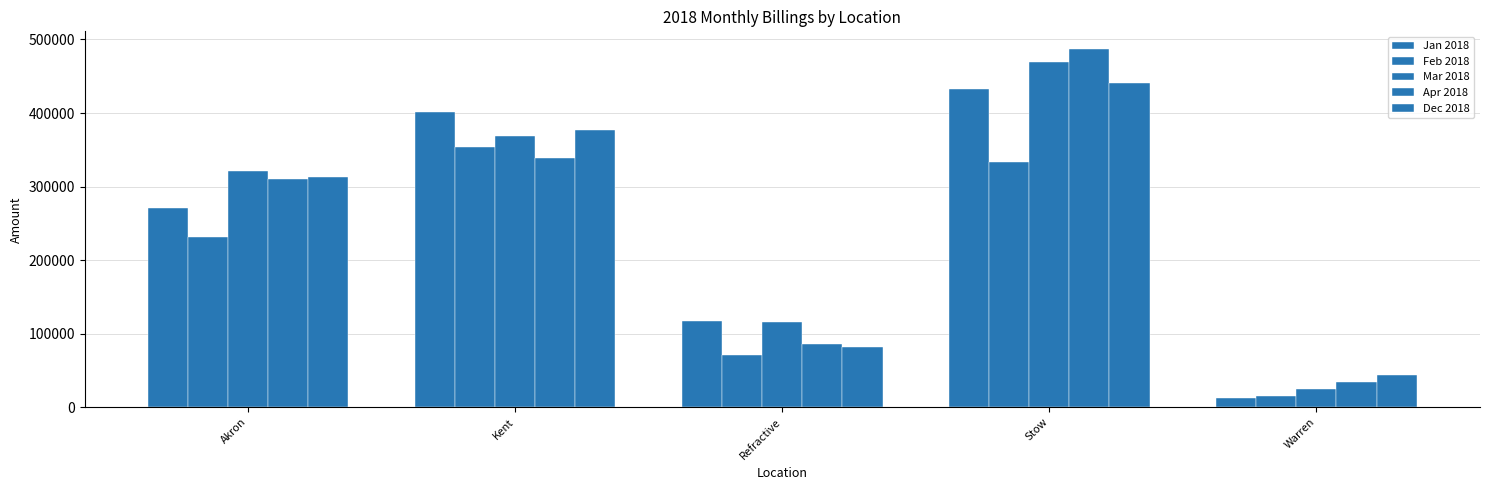

Is it true that Apr 2018 equals 486680.8 at Stow?

True